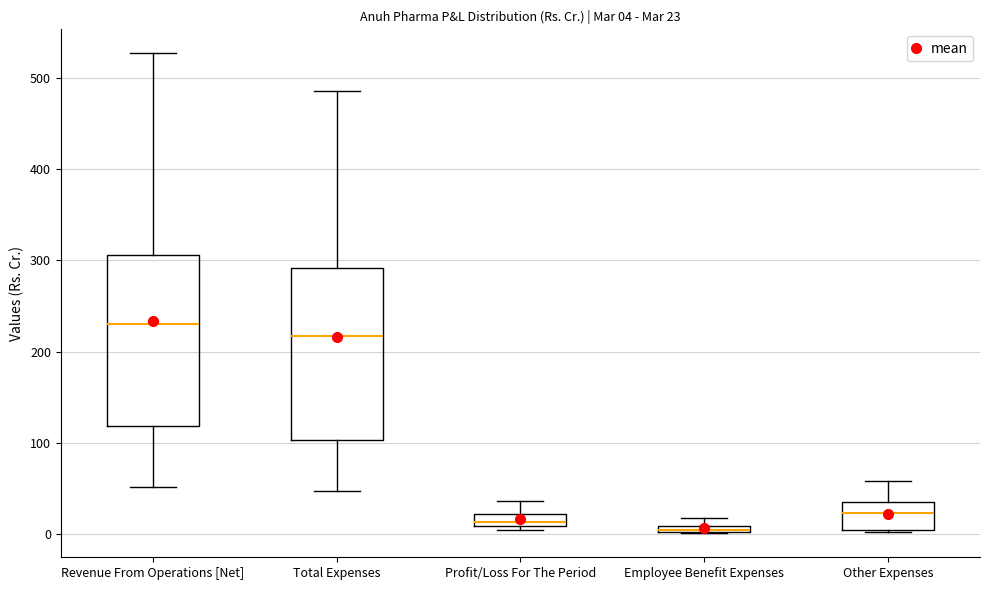

Which box's median line is the highest?

Revenue From Operations [Net]